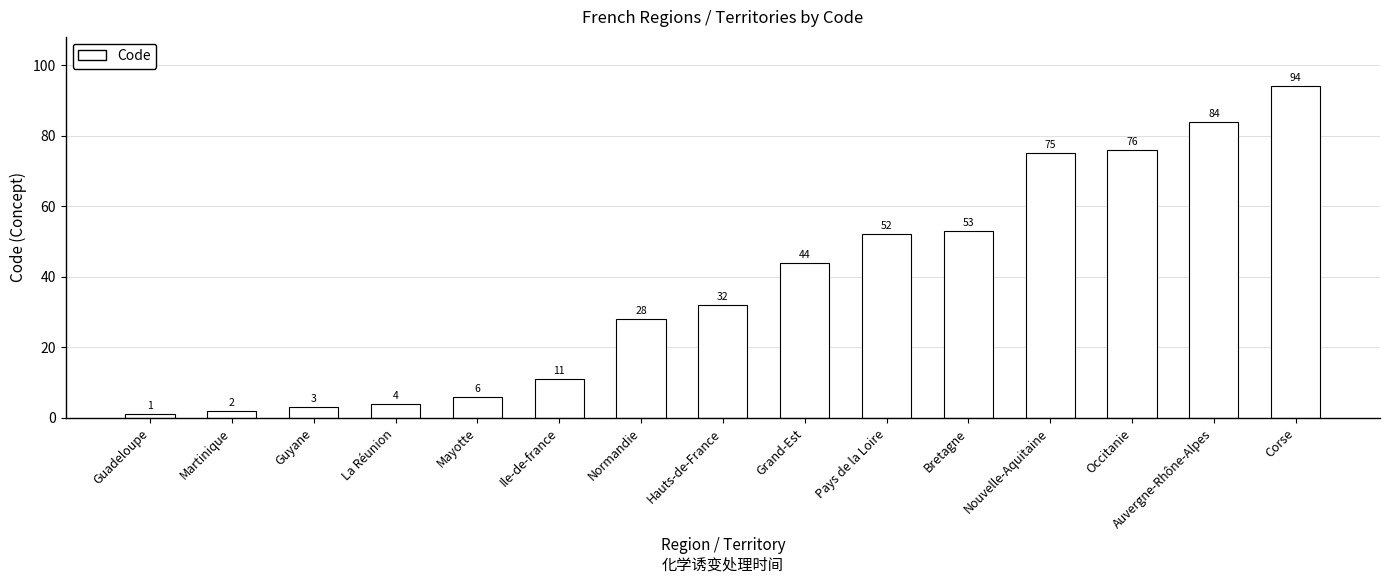

How many bars are there in total?

15